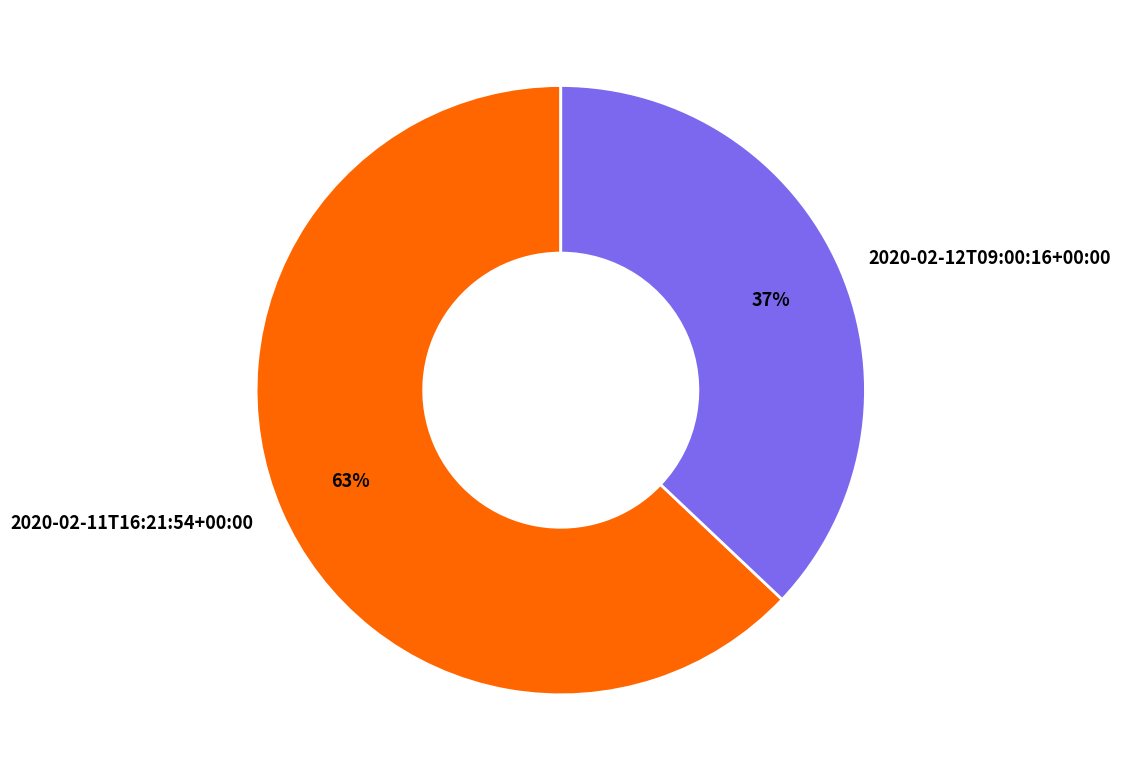

To the nearest percent, what is the difference between the 2020-02-12T09:00:16+00:00 and 2020-02-11T16:21:54+00:00 slice percentages?

26%